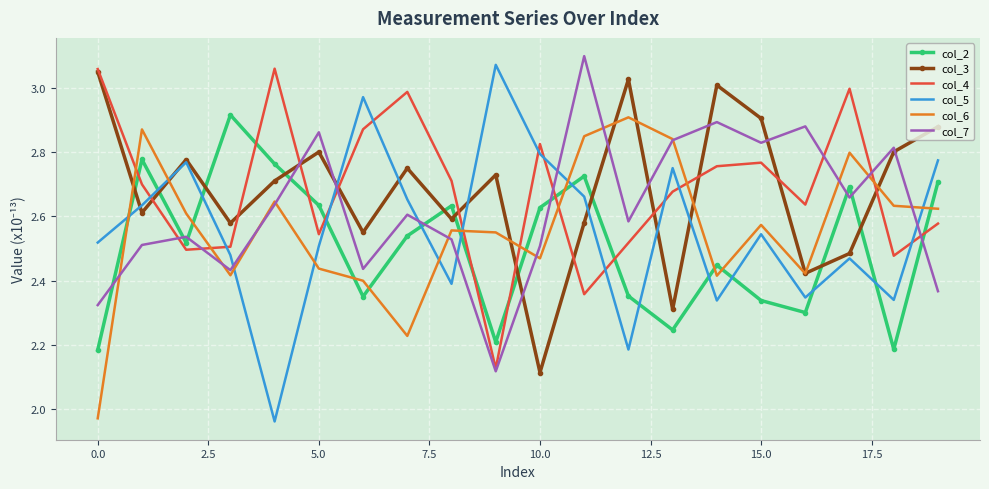

How many intersections are there between col_2 and col_6?

10